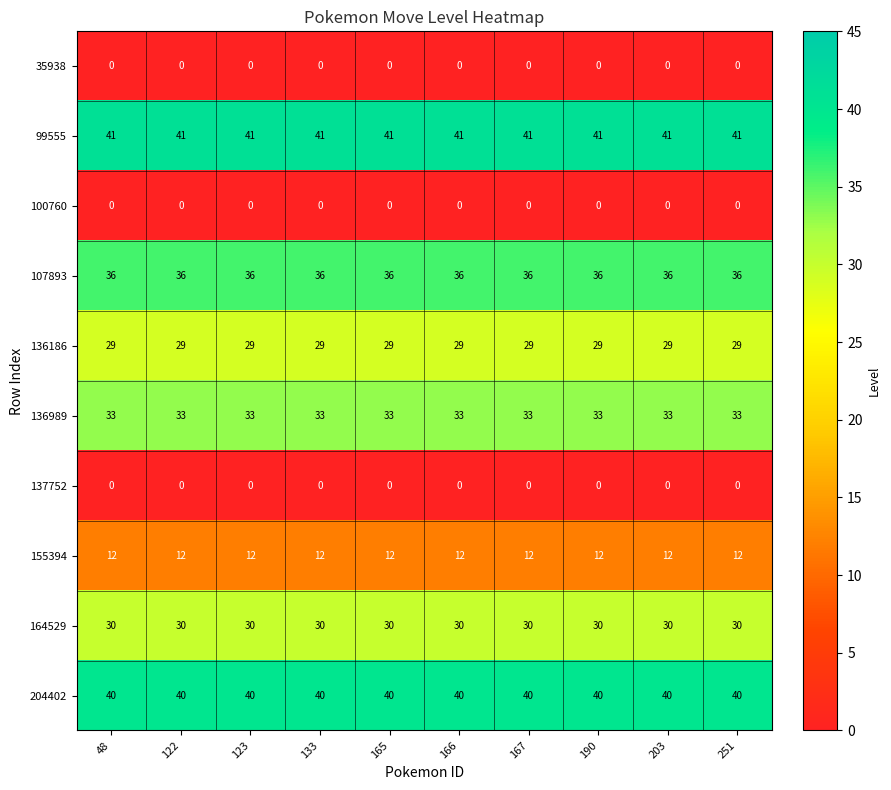

What is the approximate value of 99555 at 251?

41